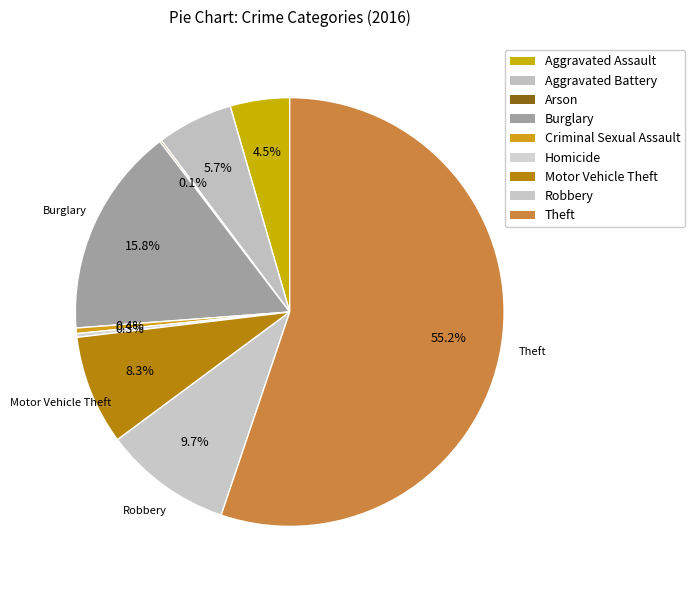

Which slice represents more than half of the pie?

Theft